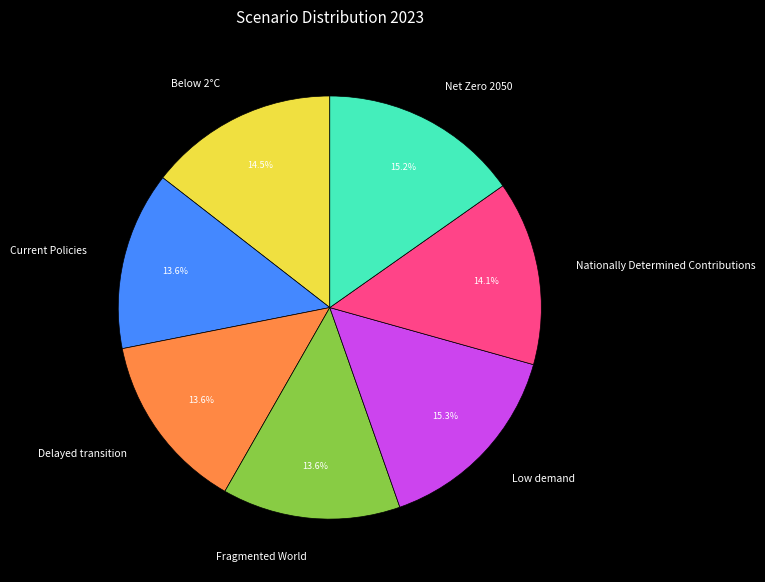

What percentage is NOT represented by Delayed transition?

86.4%